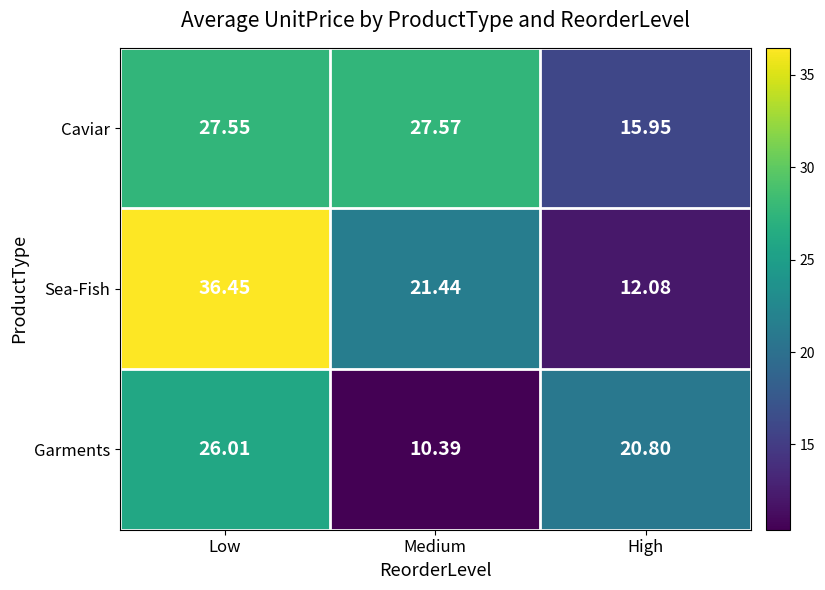

At which label does Caviar first exceed 27?

Low